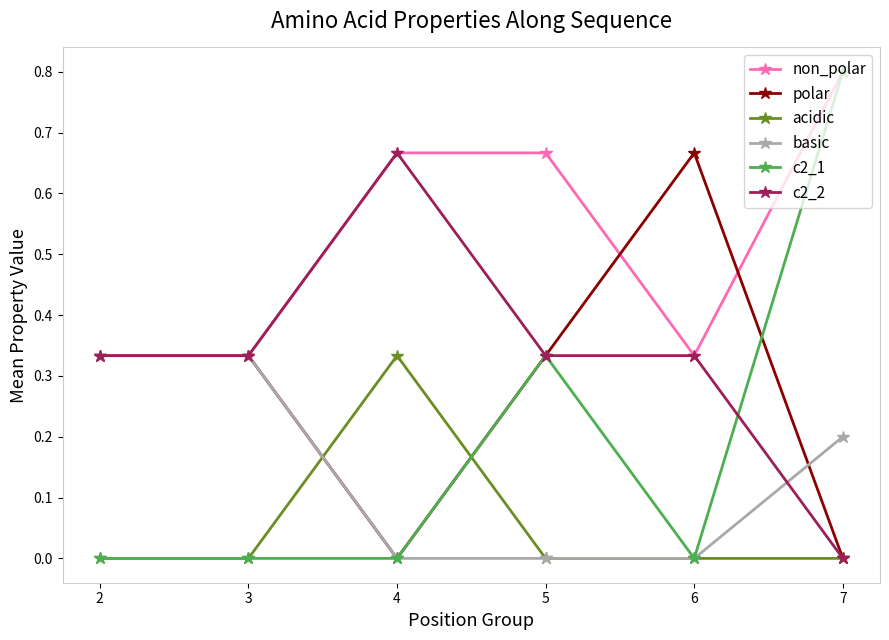

What are all the series names shown in the legend?

non_polar, polar, acidic, basic, c2_1, c2_2